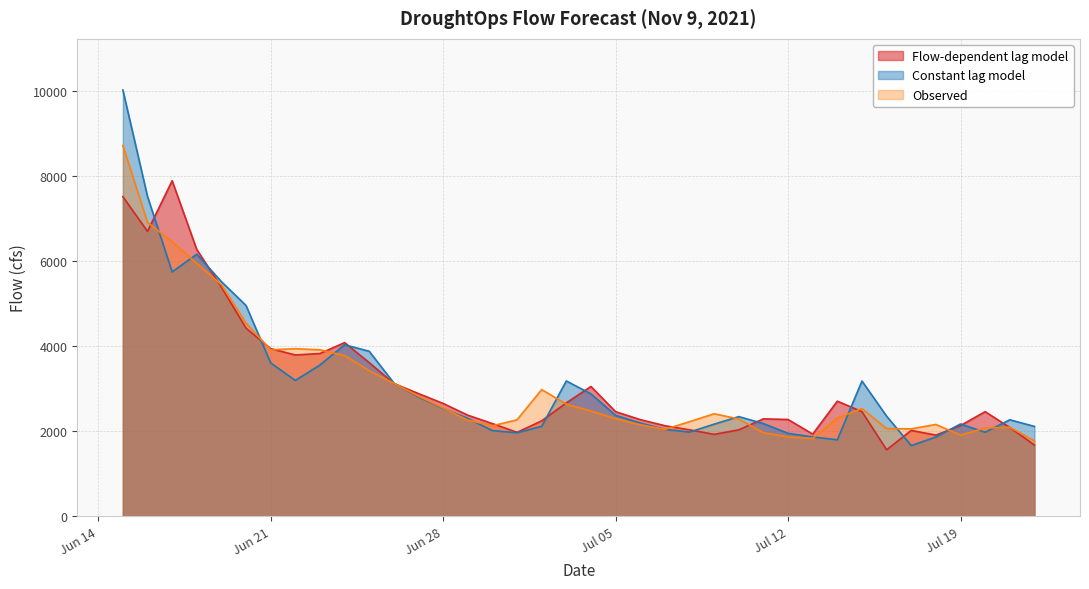

The Observed series shows 3423.9 at Jul 19. True or false?

False